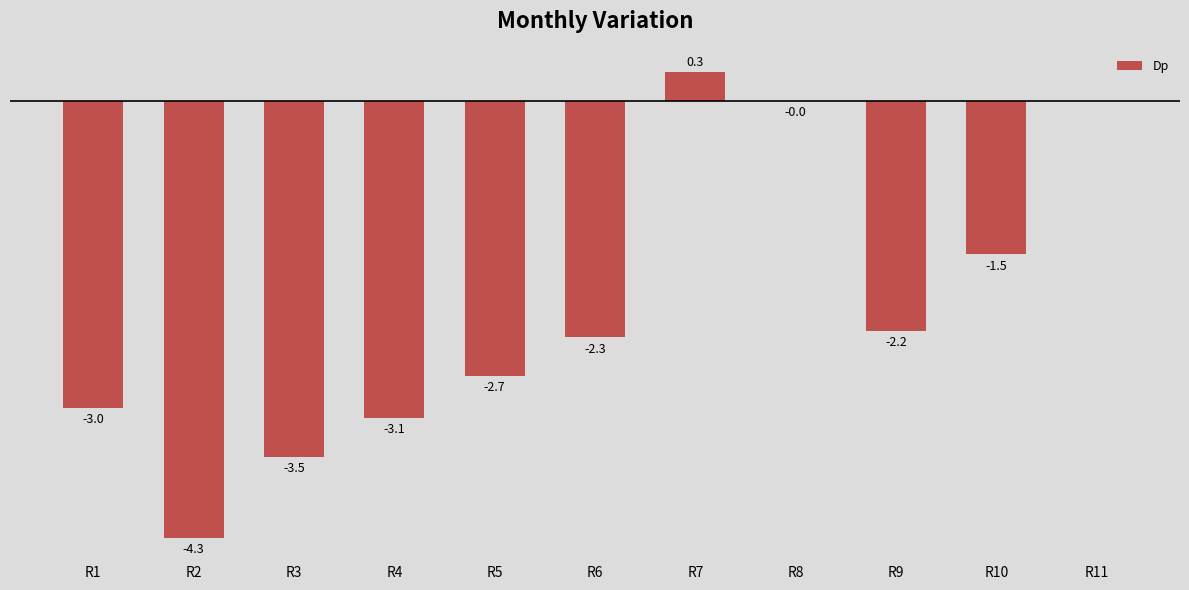

Which has a higher value, R4 or R5?

R5